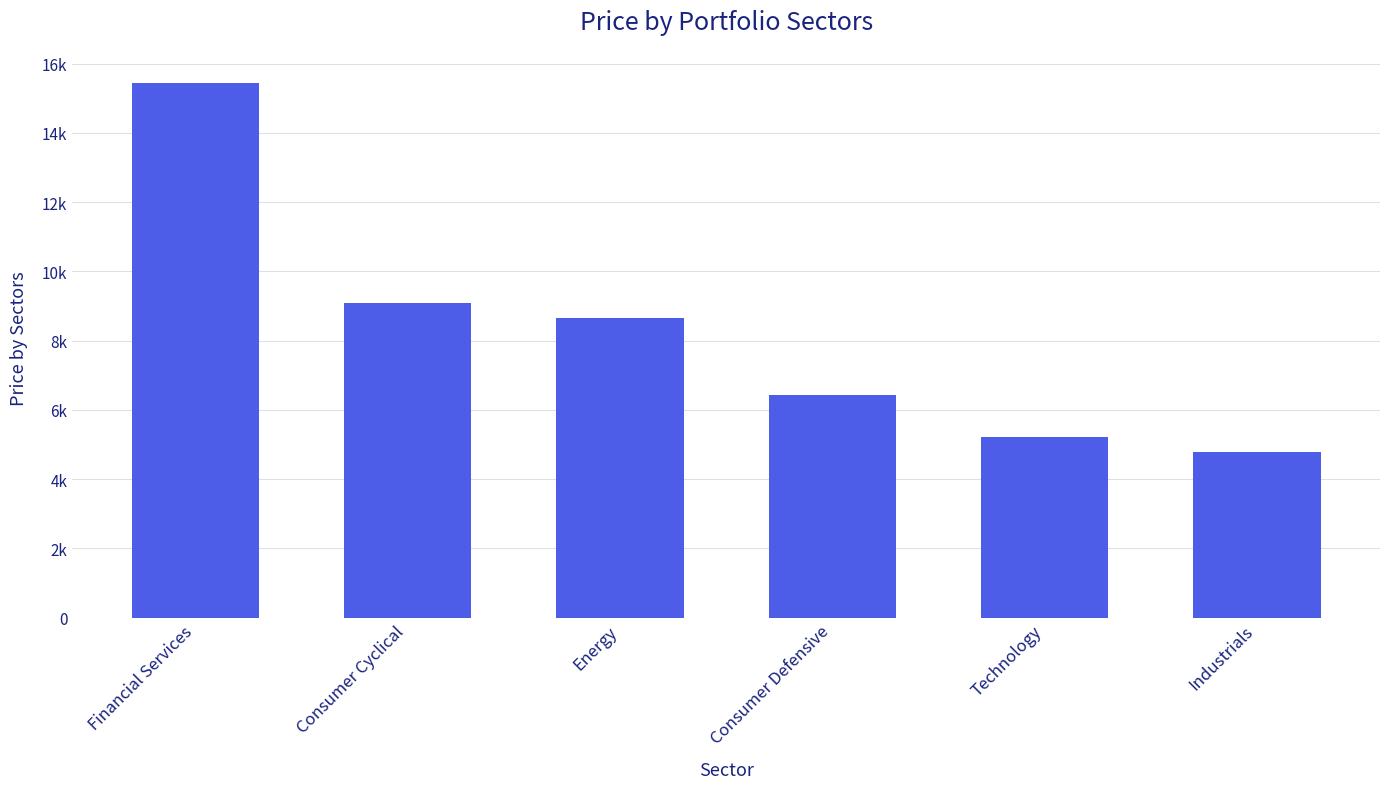

What is the smallest value displayed?

4780.8